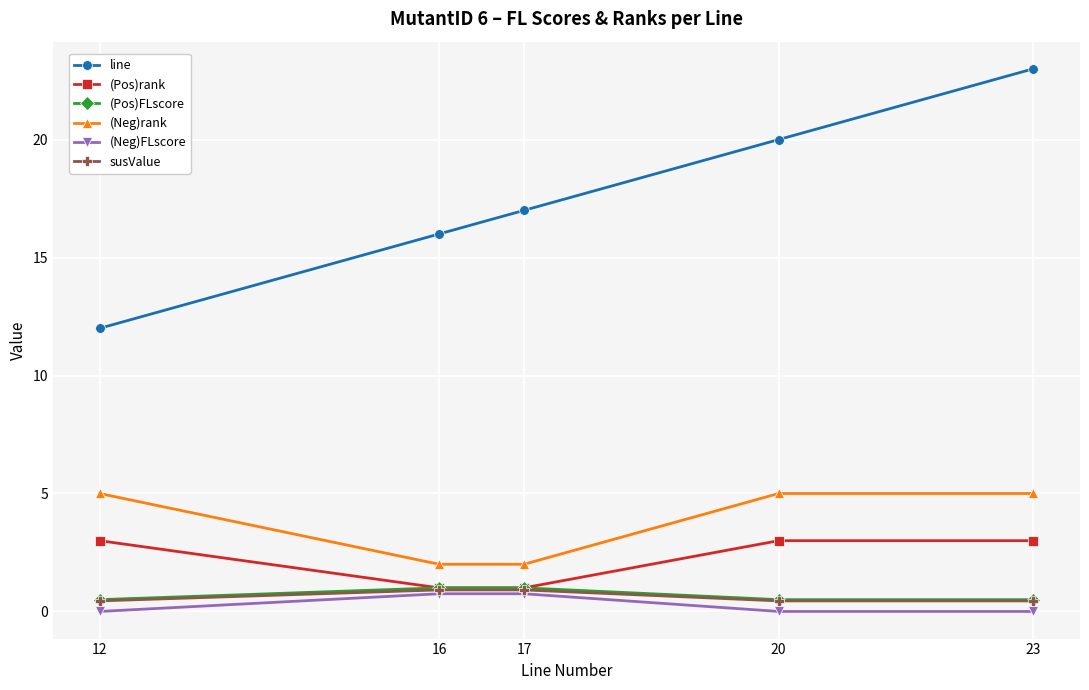

Is it true that (Pos)rank equals 4.1 at 12?

False